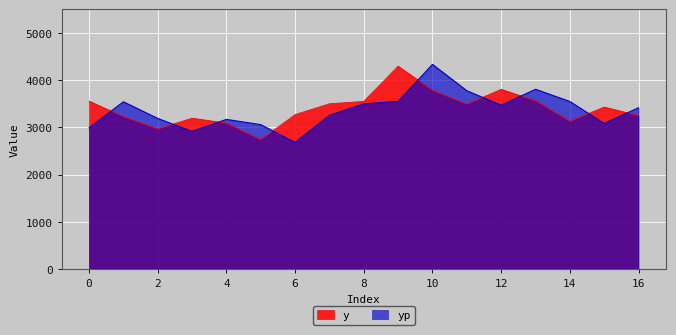

At which label does yp first exceed 3415?

1